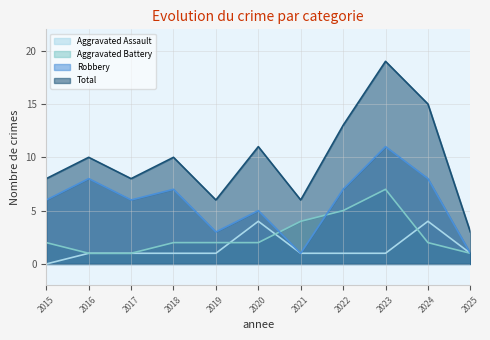

What is the average value of the Aggravated Assault series?

1